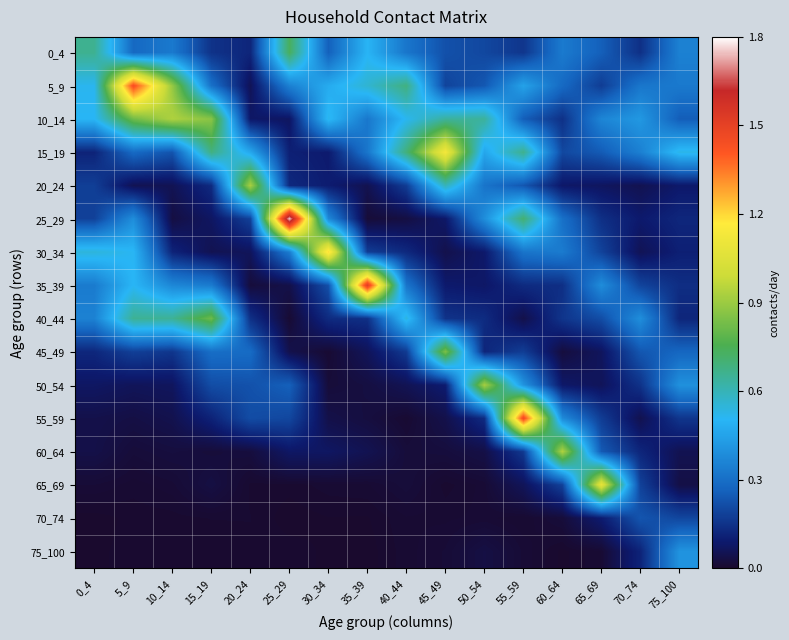

What is the difference between the highest and lowest values at 75_100?

0.5